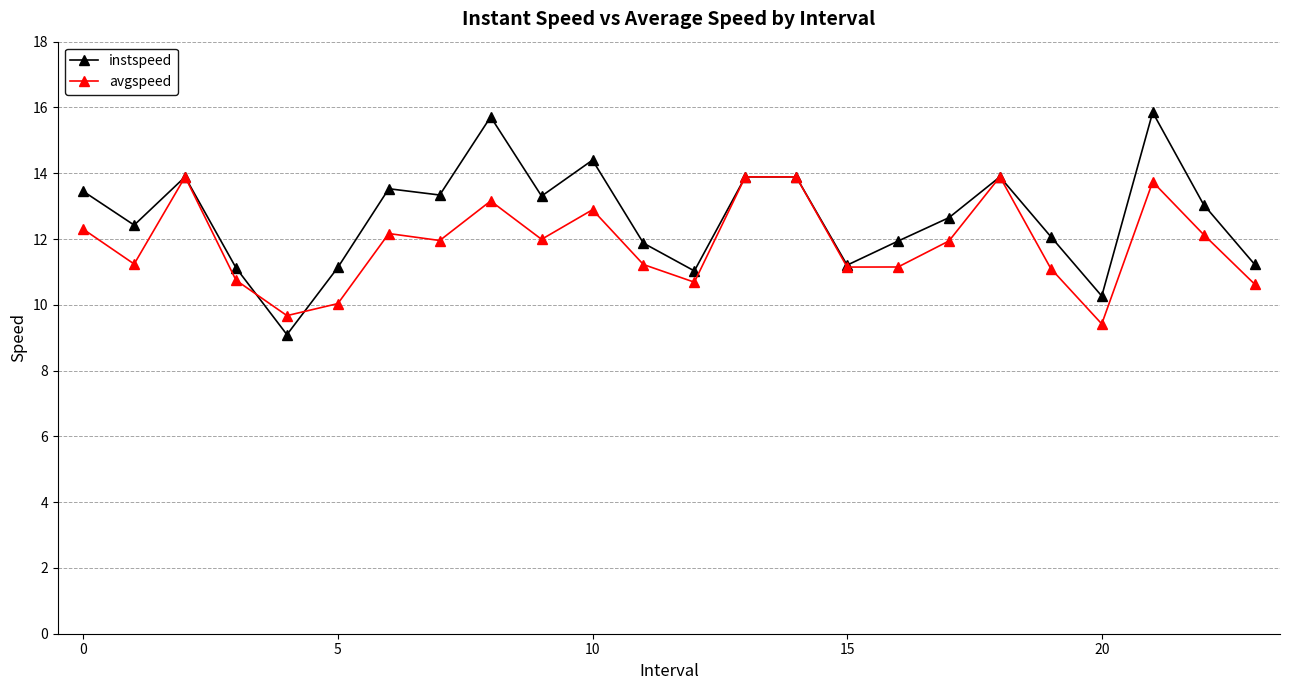

What is the highest value of the instspeed series?

15.9